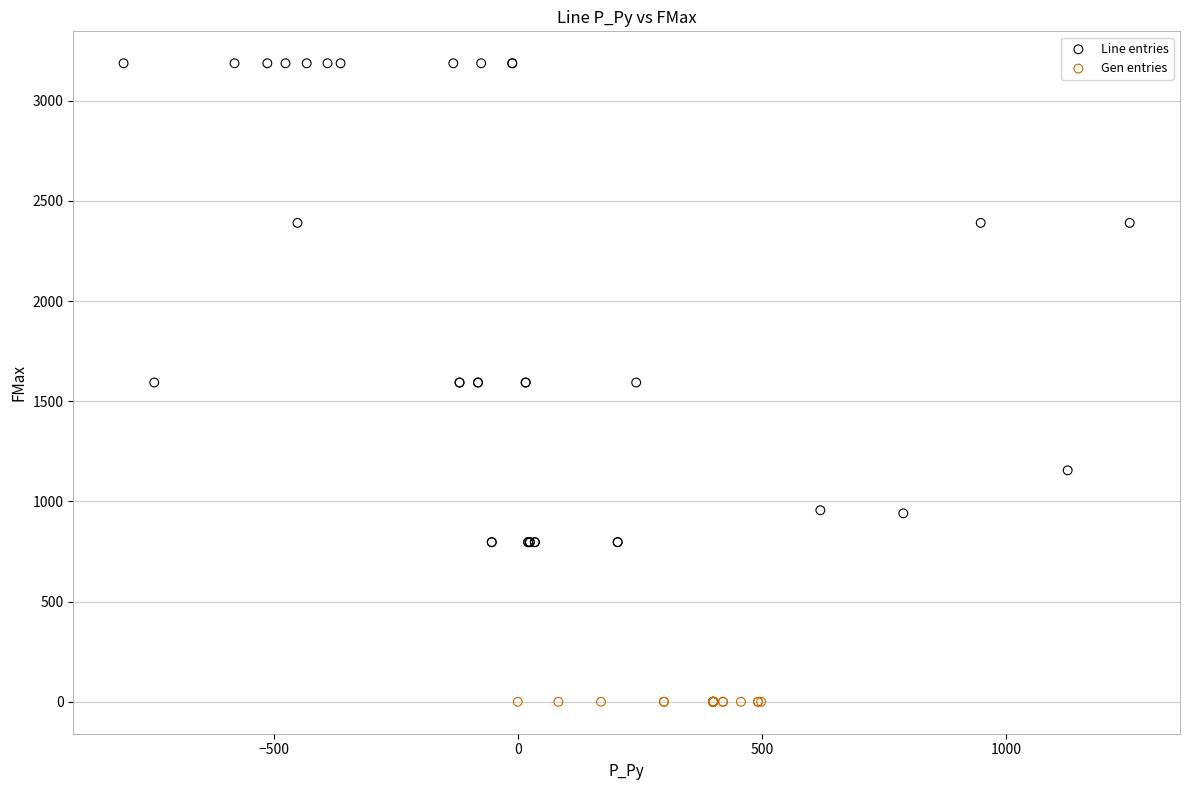

Which series contains the lowest Y value?

Gen entries